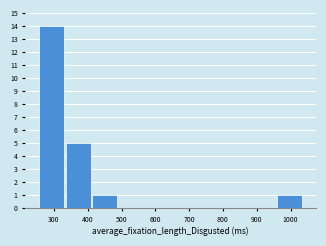

What is the height of the bar covering 250 to 330 on the x-axis? Neither the bar edges nor the heights are printed on the chart, so give them approximately, as read against the axes.

14